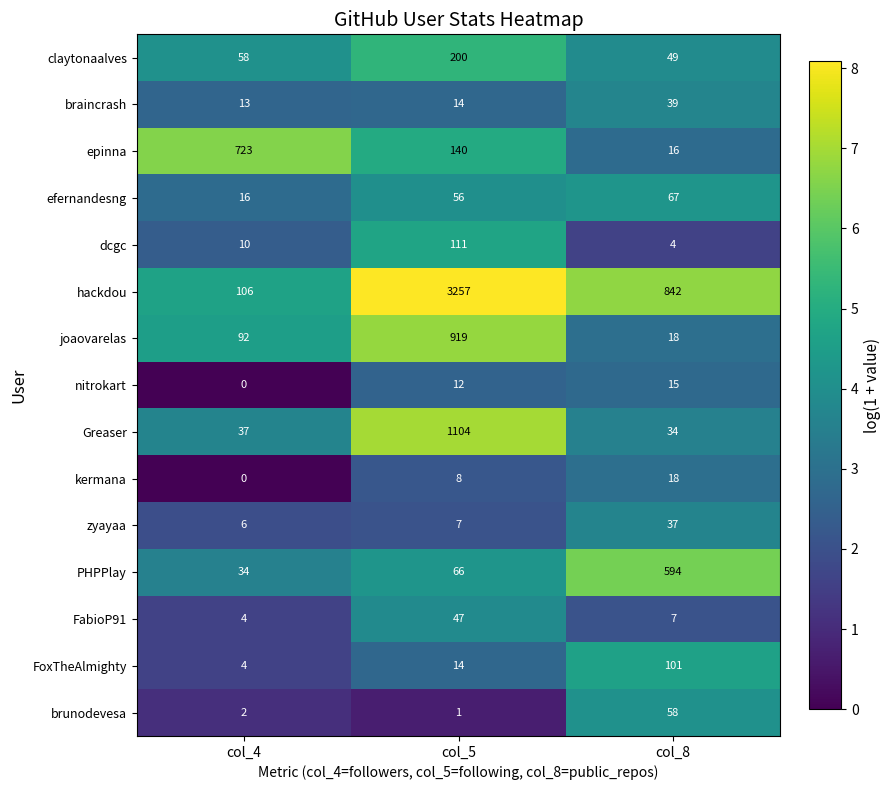

At how many categories does at least one series exceed 7?

3